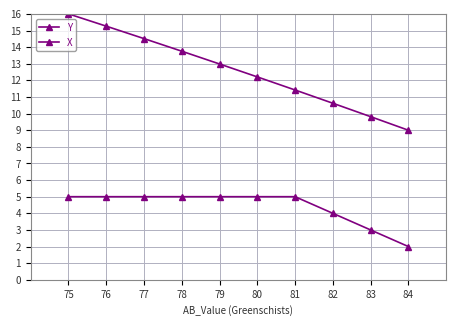

Is it true that X equals 5.0 at 78?

True